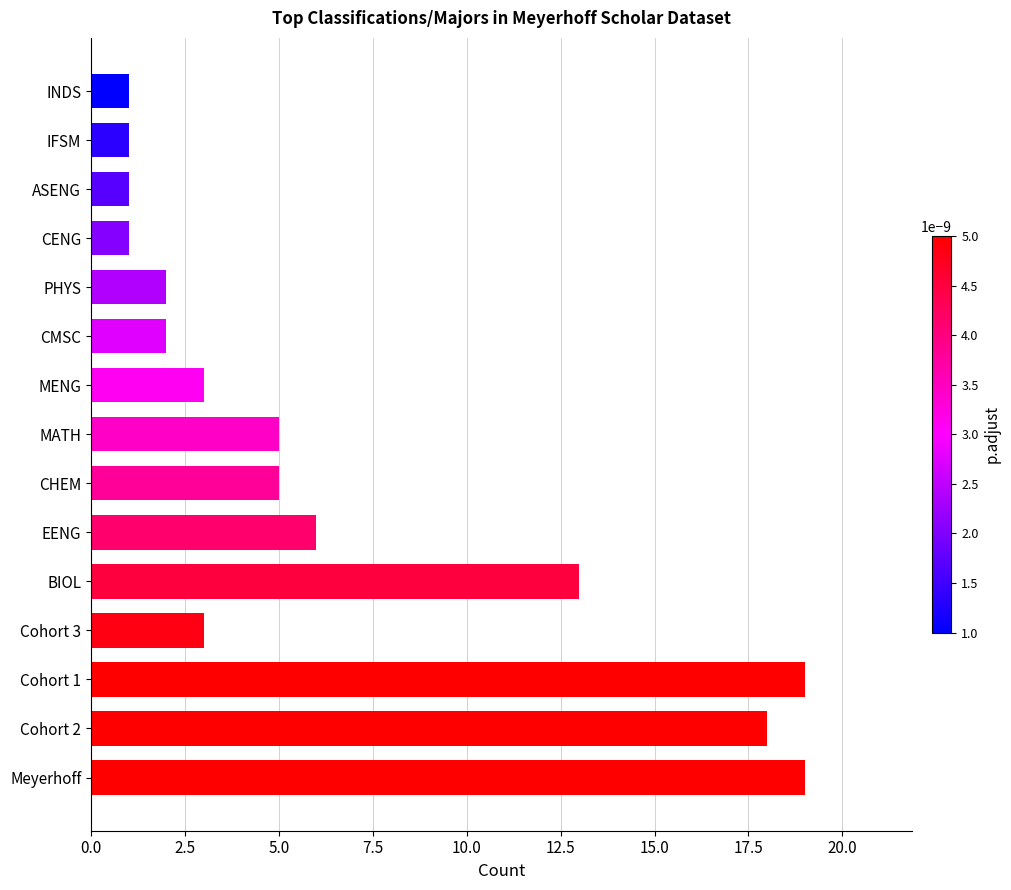

Which has a higher value, Cohort 1 or BIOL?

Cohort 1